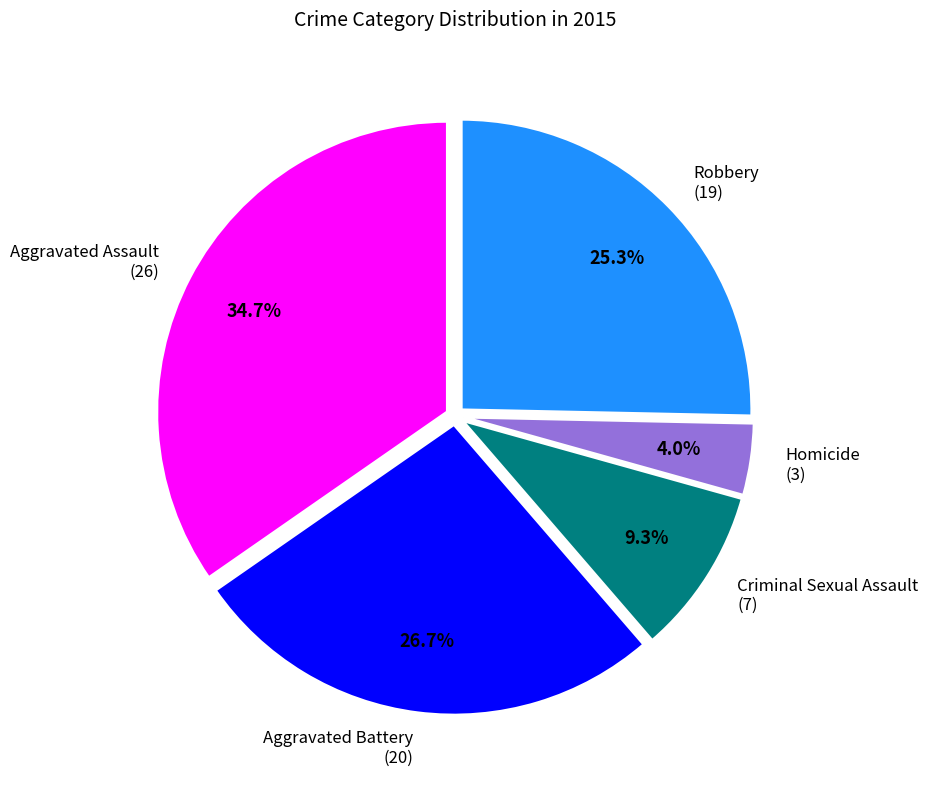

Does any single category account for the majority?

No